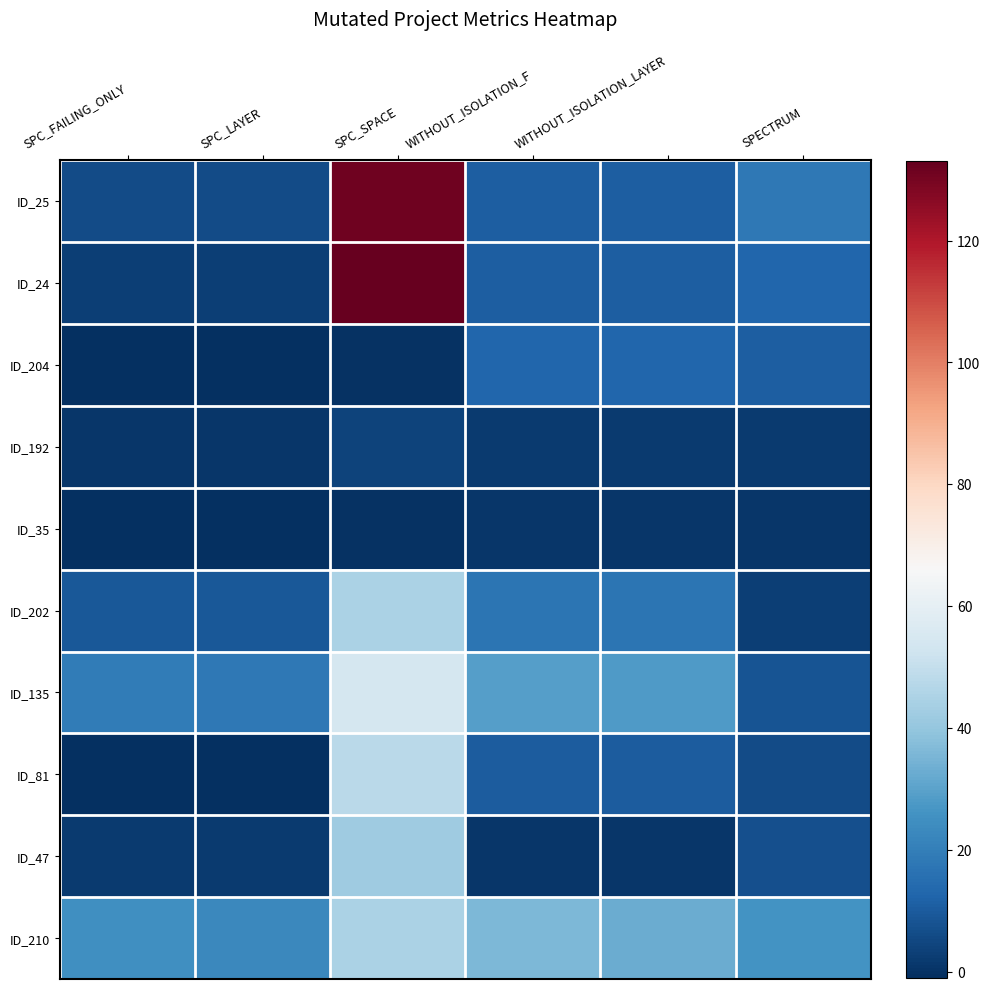

Reading left to right, extract all data points from this chart.

ID_25: SPC_FAILING_ONLY=6	SPC_LAYER=6	SPC_SPACE=131	WITHOUT_ISOLATION_F=11	WITHOUT_ISOLATION_LAYER=11	SPECTRUM=18
ID_24: SPC_FAILING_ONLY=3	SPC_LAYER=3	SPC_SPACE=133	WITHOUT_ISOLATION_F=11	WITHOUT_ISOLATION_LAYER=11	SPECTRUM=13
ID_204: SPC_FAILING_ONLY=-1	SPC_LAYER=-1	SPC_SPACE=0	WITHOUT_ISOLATION_F=13	WITHOUT_ISOLATION_LAYER=13	SPECTRUM=11
ID_192: SPC_FAILING_ONLY=1	SPC_LAYER=1	SPC_SPACE=4	WITHOUT_ISOLATION_F=2	WITHOUT_ISOLATION_LAYER=2	SPECTRUM=2
ID_35: SPC_FAILING_ONLY=-1	SPC_LAYER=-1	SPC_SPACE=0	WITHOUT_ISOLATION_F=1	WITHOUT_ISOLATION_LAYER=1	SPECTRUM=1
ID_202: SPC_FAILING_ONLY=9	SPC_LAYER=9	SPC_SPACE=45	WITHOUT_ISOLATION_F=17	WITHOUT_ISOLATION_LAYER=17	SPECTRUM=3
ID_135: SPC_FAILING_ONLY=19	SPC_LAYER=18	SPC_SPACE=54	WITHOUT_ISOLATION_F=29	WITHOUT_ISOLATION_LAYER=28	SPECTRUM=8
ID_81: SPC_FAILING_ONLY=-1	SPC_LAYER=-1	SPC_SPACE=48	WITHOUT_ISOLATION_F=10	WITHOUT_ISOLATION_LAYER=10	SPECTRUM=6
ID_47: SPC_FAILING_ONLY=2	SPC_LAYER=2	SPC_SPACE=42	WITHOUT_ISOLATION_F=1	WITHOUT_ISOLATION_LAYER=1	SPECTRUM=7
ID_210: SPC_FAILING_ONLY=25	SPC_LAYER=23	SPC_SPACE=45	WITHOUT_ISOLATION_F=36	WITHOUT_ISOLATION_LAYER=33	SPECTRUM=26